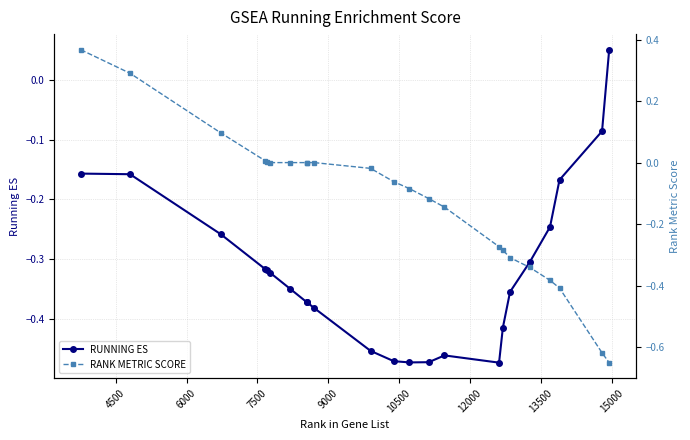

Reading left to right, what are all the values shown in this chart?

RUNNING ES: -0.2	-0.2	-0.3	-0.3	-0.3	-0.3	-0.4	-0.4	-0.4	-0.4	-0.5	-0.5	-0.5	-0.5	-0.5	-0.5	-0.4	-0.4	-0.3	-0.2	-0.2	-0.1	0.1
RANK METRIC SCORE: 0.4	0.3	0.1	0.0	0.0	0.0	0.0	0.0	0.0	0.0	-0.0	-0.1	-0.1	-0.1	-0.1	-0.3	-0.3	-0.3	-0.3	-0.4	-0.4	-0.6	-0.7